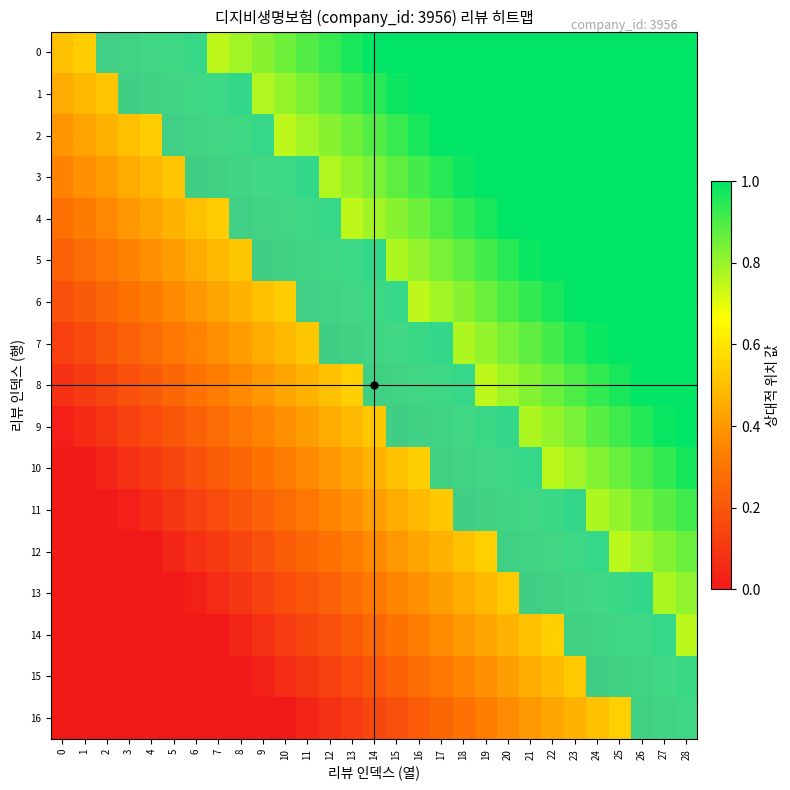

Reading right to left, transcribe all the data shown in this chart.

row_0: 28=1.0	27=1.0	26=1.0	25=1.0	24=1.0	23=1.0	22=1.0	21=1.0	20=1.0	19=1.0	18=1.0	17=1.0	16=1.0	15=1.0	14=1.0	13=1.0	12=0.9	11=0.9	10=0.9	9=0.8	8=0.8	7=0.8	6=0.7	5=0.7	4=0.6	3=0.6	2=0.6	1=0.5	0=0.5
row_1: 28=1.0	27=1.0	26=1.0	25=1.0	24=1.0	23=1.0	22=1.0	21=1.0	20=1.0	19=1.0	18=1.0	17=1.0	16=1.0	15=1.0	14=0.9	13=0.9	12=0.9	11=0.8	10=0.8	9=0.8	8=0.7	7=0.7	6=0.7	5=0.6	4=0.6	3=0.6	2=0.5	1=0.5	0=0.4
row_2: 28=1.0	27=1.0	26=1.0	25=1.0	24=1.0	23=1.0	22=1.0	21=1.0	20=1.0	19=1.0	18=1.0	17=1.0	16=1.0	15=0.9	14=0.9	13=0.9	12=0.8	11=0.8	10=0.8	9=0.7	8=0.7	7=0.6	6=0.6	5=0.6	4=0.5	3=0.5	2=0.5	1=0.4	0=0.4
row_3: 28=1.0	27=1.0	26=1.0	25=1.0	24=1.0	23=1.0	22=1.0	21=1.0	20=1.0	19=1.0	18=1.0	17=0.9	16=0.9	15=0.9	14=0.8	13=0.8	12=0.8	11=0.7	10=0.7	9=0.7	8=0.6	7=0.6	6=0.6	5=0.5	4=0.5	3=0.4	2=0.4	1=0.4	0=0.3
row_4: 28=1.0	27=1.0	26=1.0	25=1.0	24=1.0	23=1.0	22=1.0	21=1.0	20=1.0	19=1.0	18=0.9	17=0.9	16=0.9	15=0.8	14=0.8	13=0.8	12=0.7	11=0.7	10=0.6	9=0.6	8=0.6	7=0.5	6=0.5	5=0.5	4=0.4	3=0.4	2=0.4	1=0.3	0=0.3
row_5: 28=1.0	27=1.0	26=1.0	25=1.0	24=1.0	23=1.0	22=1.0	21=1.0	20=0.9	19=0.9	18=0.9	17=0.8	16=0.8	15=0.8	14=0.7	13=0.7	12=0.7	11=0.6	10=0.6	9=0.6	8=0.5	7=0.5	6=0.4	5=0.4	4=0.4	3=0.3	2=0.3	1=0.3	0=0.2
row_6: 28=1.0	27=1.0	26=1.0	25=1.0	24=1.0	23=1.0	22=1.0	21=0.9	20=0.9	19=0.9	18=0.8	17=0.8	16=0.8	15=0.7	14=0.7	13=0.6	12=0.6	11=0.6	10=0.5	9=0.5	8=0.5	7=0.4	6=0.4	5=0.4	4=0.3	3=0.3	2=0.3	1=0.2	0=0.2
row_7: 28=1.0	27=1.0	26=1.0	25=1.0	24=1.0	23=0.9	22=0.9	21=0.9	20=0.8	19=0.8	18=0.8	17=0.7	16=0.7	15=0.7	14=0.6	13=0.6	12=0.6	11=0.5	10=0.5	9=0.4	8=0.4	7=0.4	6=0.3	5=0.3	4=0.3	3=0.2	2=0.2	1=0.2	0=0.1
row_8: 28=1.0	27=1.0	26=1.0	25=1.0	24=0.9	23=0.9	22=0.9	21=0.8	20=0.8	19=0.8	18=0.7	17=0.7	16=0.6	15=0.6	14=0.6	13=0.5	12=0.5	11=0.5	10=0.4	9=0.4	8=0.4	7=0.3	6=0.3	5=0.3	4=0.2	3=0.2	2=0.1	1=0.1	0=0.1
row_9: 28=1.0	27=1.0	26=1.0	25=0.9	24=0.9	23=0.8	22=0.8	21=0.8	20=0.7	19=0.7	18=0.7	17=0.6	16=0.6	15=0.6	14=0.5	13=0.5	12=0.5	11=0.4	10=0.4	9=0.3	8=0.3	7=0.3	6=0.2	5=0.2	4=0.2	3=0.1	2=0.1	1=0.1	0=0.0
row_10: 28=1.0	27=0.9	26=0.9	25=0.9	24=0.8	23=0.8	22=0.8	21=0.7	20=0.7	19=0.6	18=0.6	17=0.6	16=0.5	15=0.5	14=0.5	13=0.4	12=0.4	11=0.4	10=0.3	9=0.3	8=0.3	7=0.2	6=0.2	5=0.1	4=0.1	3=0.1	2=0.0	1=0.0	0=0.0
row_11: 28=0.9	27=0.9	26=0.8	25=0.8	24=0.8	23=0.7	22=0.7	21=0.7	20=0.6	19=0.6	18=0.6	17=0.5	16=0.5	15=0.5	14=0.4	13=0.4	12=0.3	11=0.3	10=0.3	9=0.2	8=0.2	7=0.2	6=0.1	5=0.1	4=0.1	3=0.0	2=0.0	1=0.0	0=0.0
row_12: 28=0.9	27=0.8	26=0.8	25=0.8	24=0.7	23=0.7	22=0.6	21=0.6	20=0.6	19=0.5	18=0.5	17=0.5	16=0.4	15=0.4	14=0.4	13=0.3	12=0.3	11=0.3	10=0.2	9=0.2	8=0.1	7=0.1	6=0.1	5=0.0	4=0.0	3=0.0	2=0.0	1=0.0	0=0.0
row_13: 28=0.8	27=0.8	26=0.7	25=0.7	24=0.7	23=0.6	22=0.6	21=0.6	20=0.5	19=0.5	18=0.5	17=0.4	16=0.4	15=0.3	14=0.3	13=0.3	12=0.2	11=0.2	10=0.2	9=0.1	8=0.1	7=0.1	6=0.0	5=0.0	4=0.0	3=0.0	2=0.0	1=0.0	0=0.0
row_14: 28=0.8	27=0.7	26=0.7	25=0.6	24=0.6	23=0.6	22=0.5	21=0.5	20=0.5	19=0.4	18=0.4	17=0.4	16=0.3	15=0.3	14=0.3	13=0.2	12=0.2	11=0.1	10=0.1	9=0.1	8=0.0	7=0.0	6=0.0	5=0.0	4=0.0	3=0.0	2=0.0	1=0.0	0=0.0
row_15: 28=0.7	27=0.7	26=0.6	25=0.6	24=0.6	23=0.5	22=0.5	21=0.5	20=0.4	19=0.4	18=0.3	17=0.3	16=0.3	15=0.2	14=0.2	13=0.2	12=0.1	11=0.1	10=0.1	9=0.0	8=0.0	7=0.0	6=0.0	5=0.0	4=0.0	3=0.0	2=0.0	1=0.0	0=0.0
row_16: 28=0.7	27=0.6	26=0.6	25=0.5	24=0.5	23=0.5	22=0.4	21=0.4	20=0.4	19=0.3	18=0.3	17=0.3	16=0.2	15=0.2	14=0.2	13=0.1	12=0.1	11=0.0	10=0.0	9=0.0	8=0.0	7=0.0	6=0.0	5=0.0	4=0.0	3=0.0	2=0.0	1=0.0	0=0.0